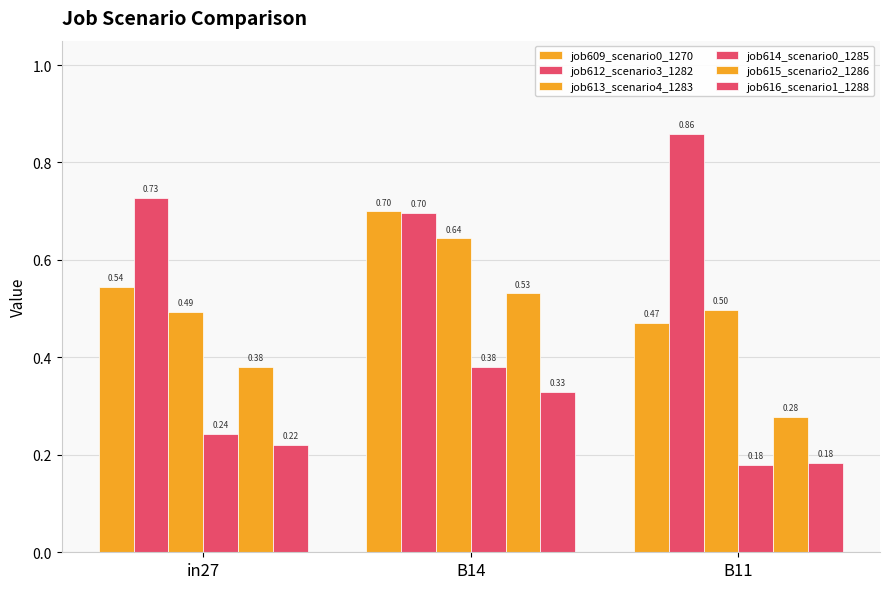

Rank the categories by job616_scenario1_1288 value from highest to lowest.

B14, in27, B11